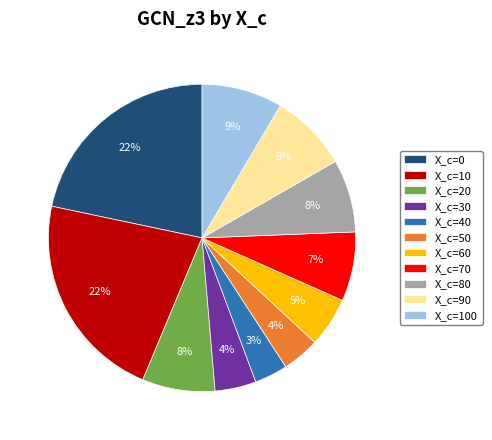

Does X_c=90 represent more than half of the total?

No